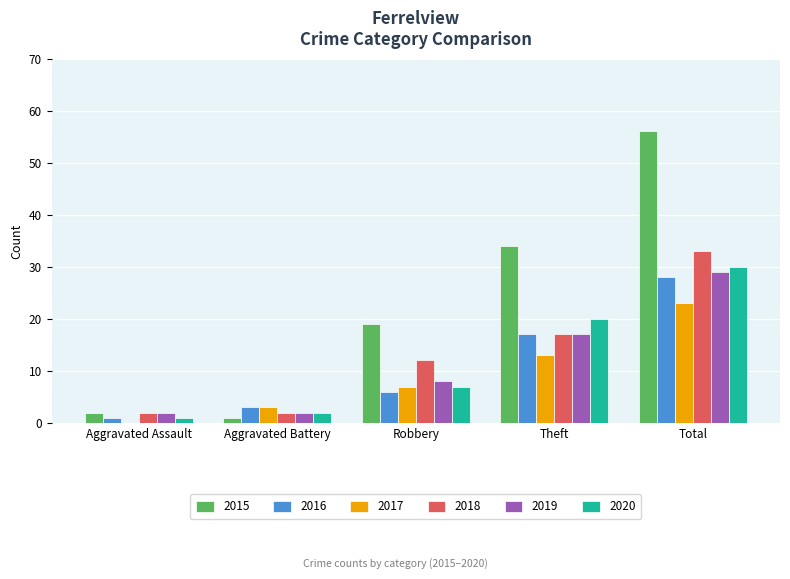

What is the sum of all 2017 values?

46